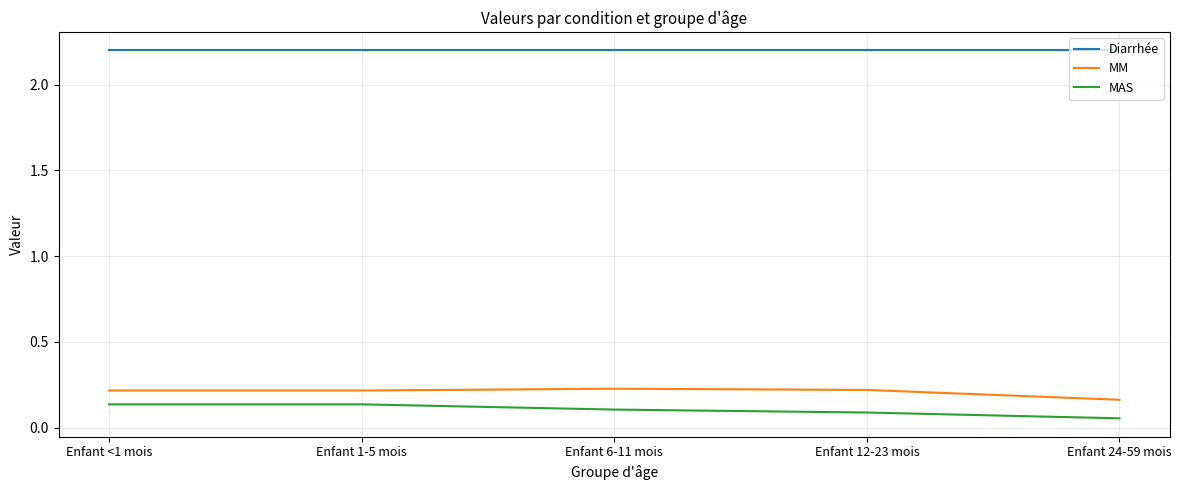

Which series has the largest total across all categories?

Diarrhée